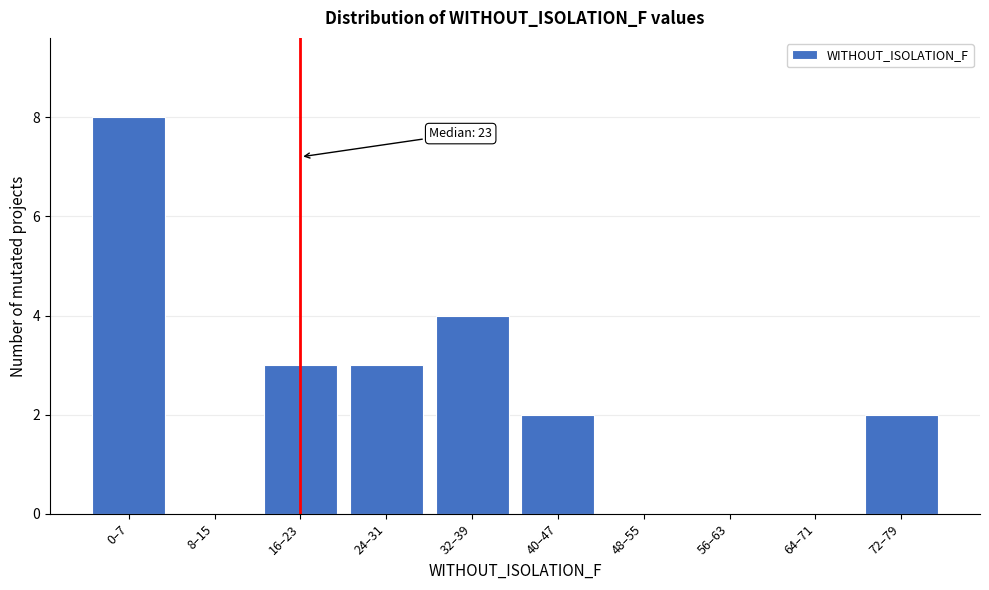

What is the change in value from 64–71 to 72–79?

+2